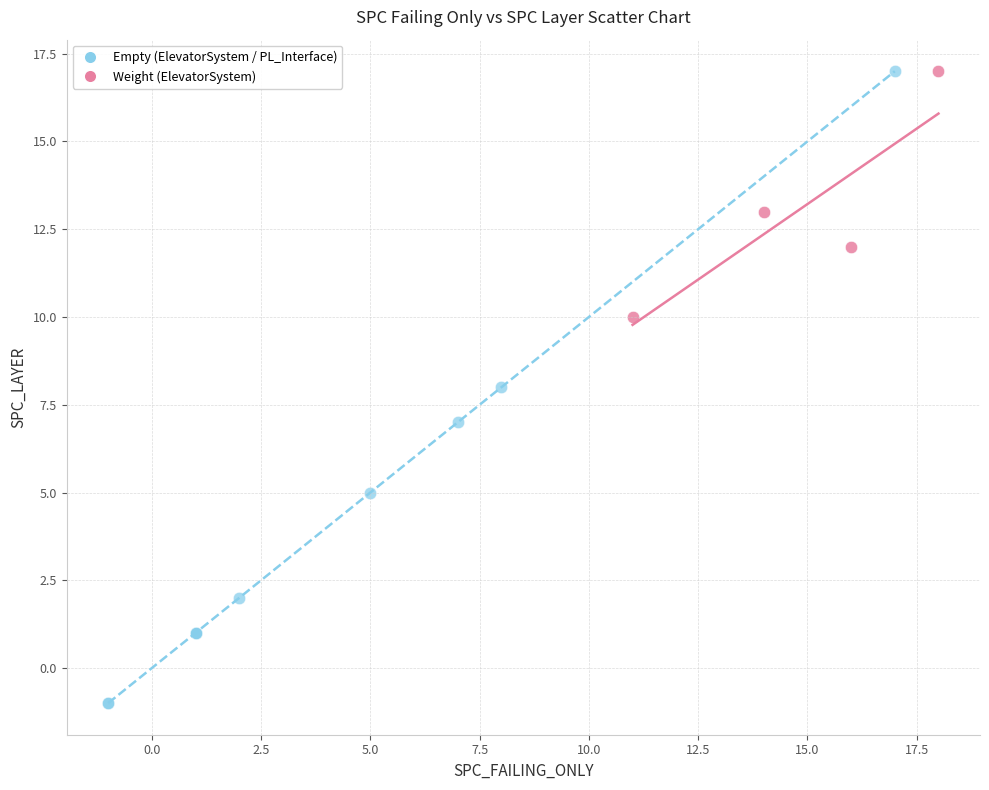

Which series contains the lowest Y value?

Empty (ElevatorSystem / PL_Interface)